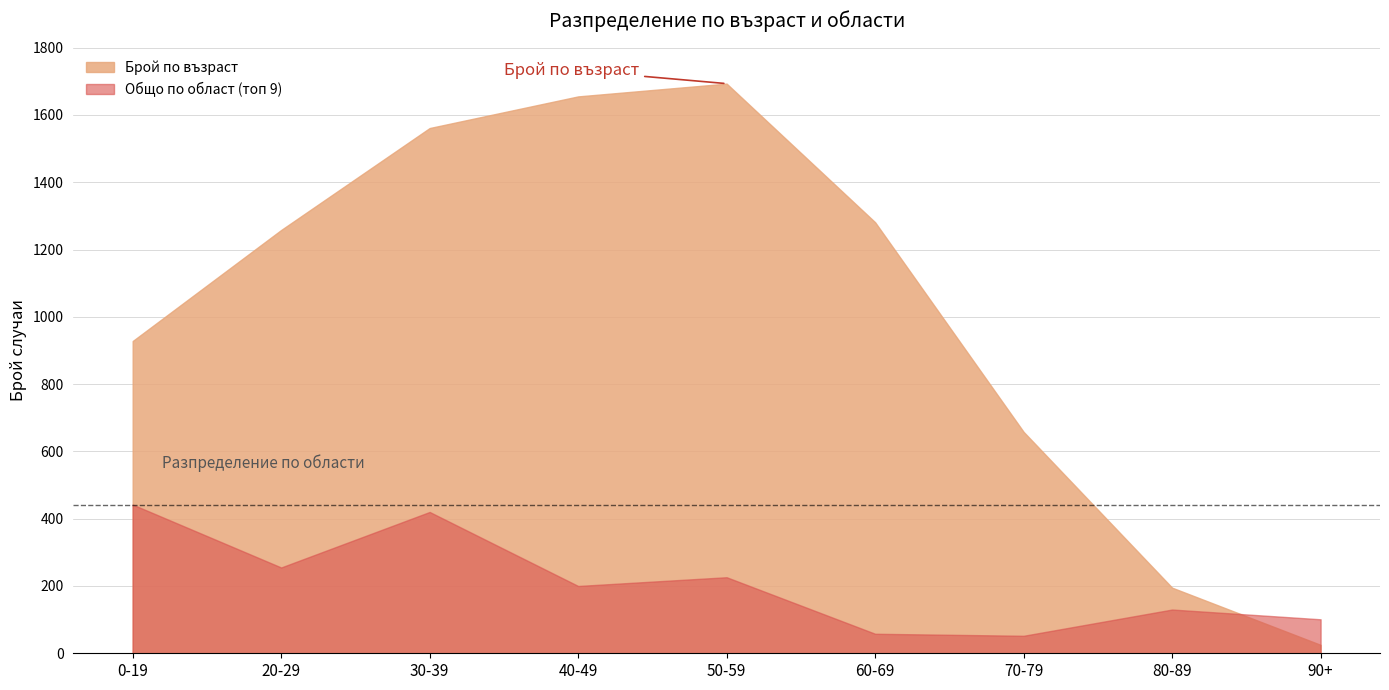

What is the approximate value of Брой по възраст at 90+?

25